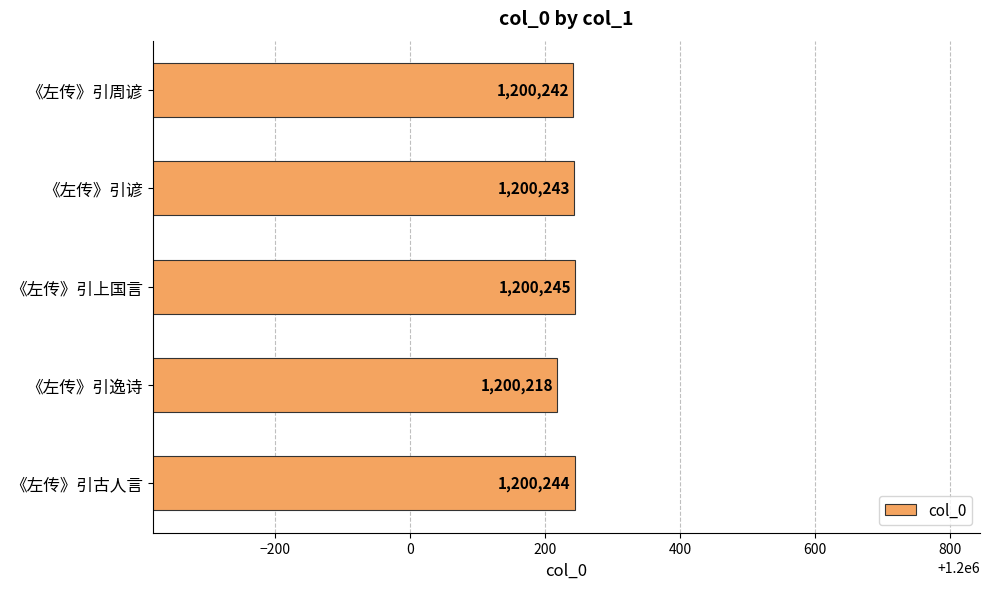

What is the label of the 1st bar from the bottom?

《左传》引古人言